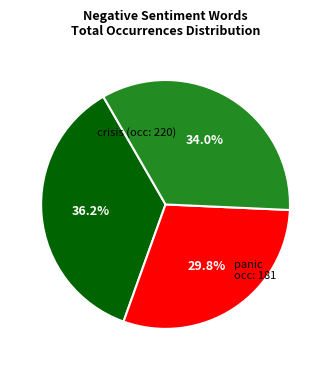

Is there any slice that represents more than half of the pie?

No